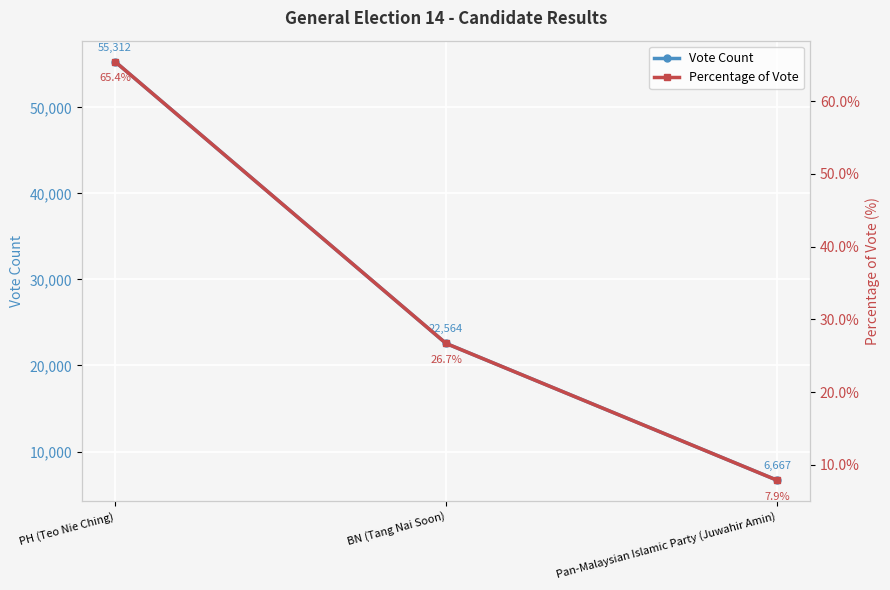

Which series has the largest total across all categories?

Vote Count